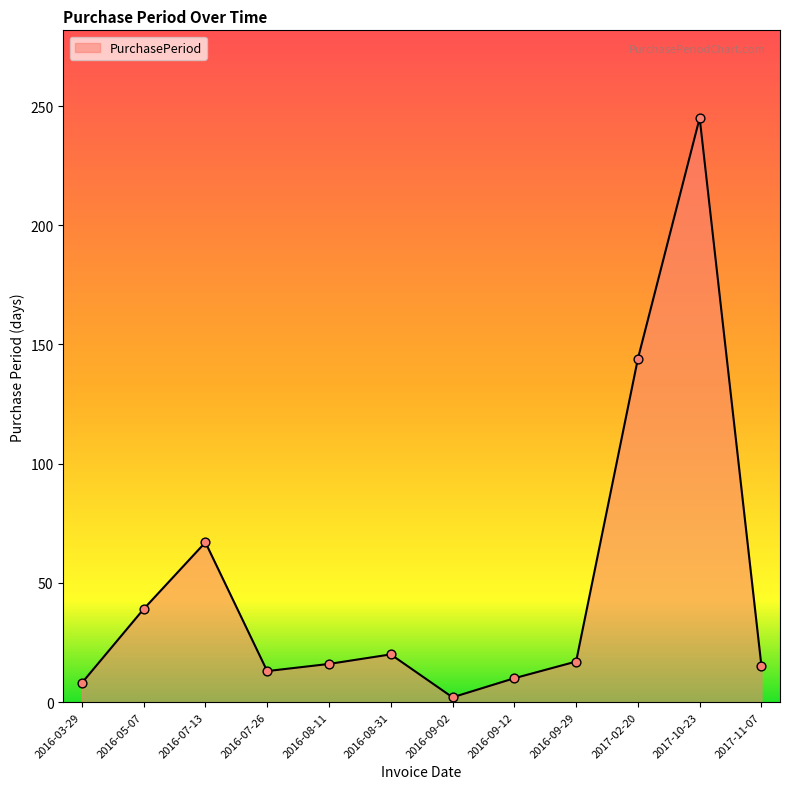

Between 2017-02-20 and 2016-09-02, which is larger?

2017-02-20